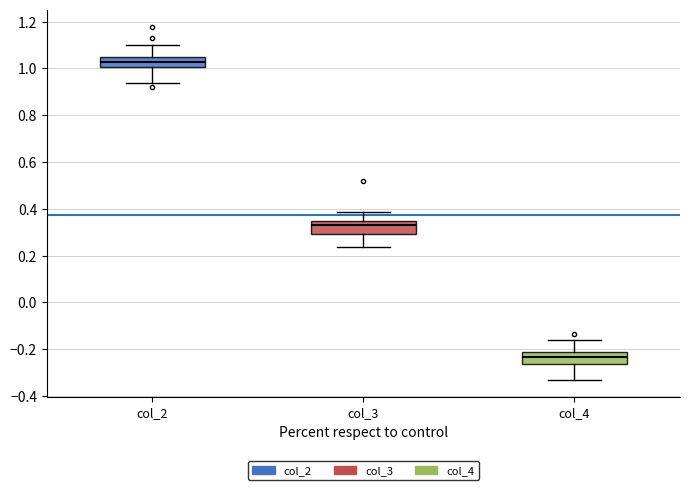

Where does the upper whisker of the box for col_3 end on the y-axis? The values are not printed on the chart, so give them approximately, as read against the axis.

0.38